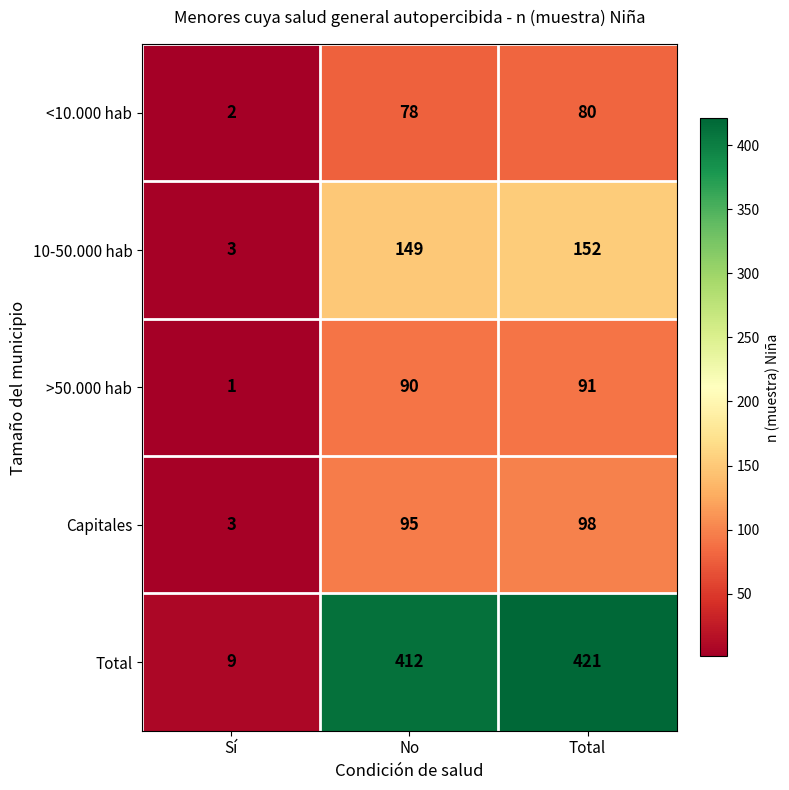

Count the number of data series in this chart.

5